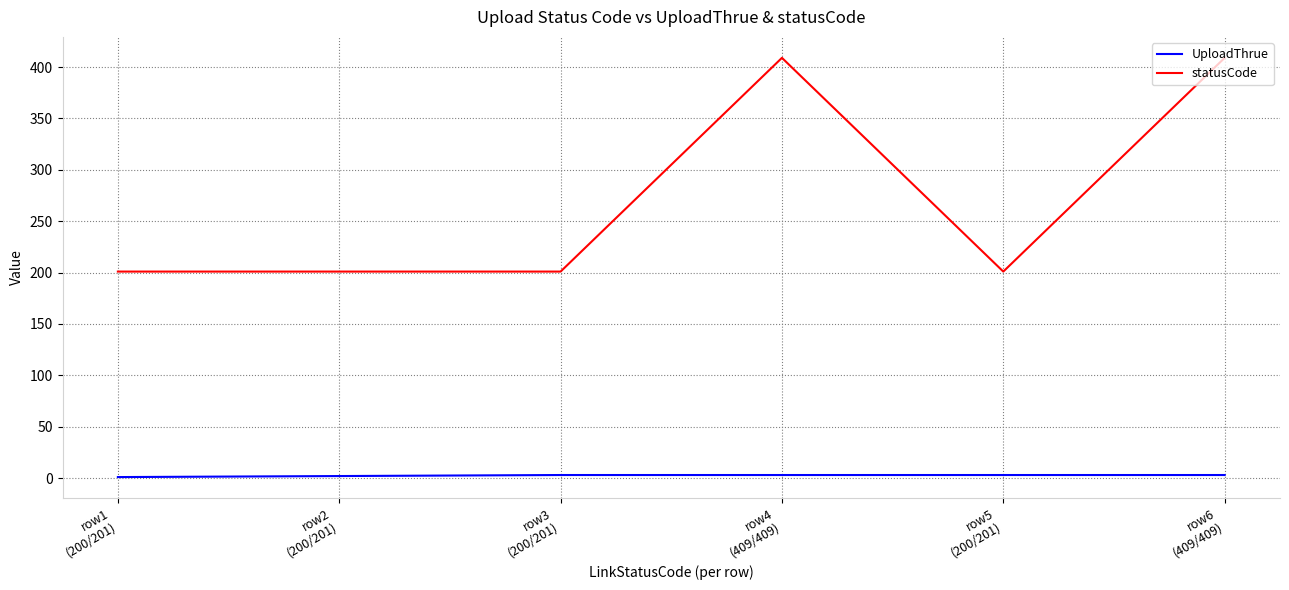

What is the approximate value of UploadThrue at row6
(409/409)?

3